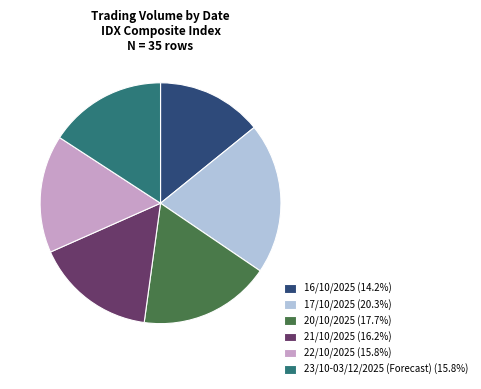

Which category has the biggest portion of the pie?

17/10/2025